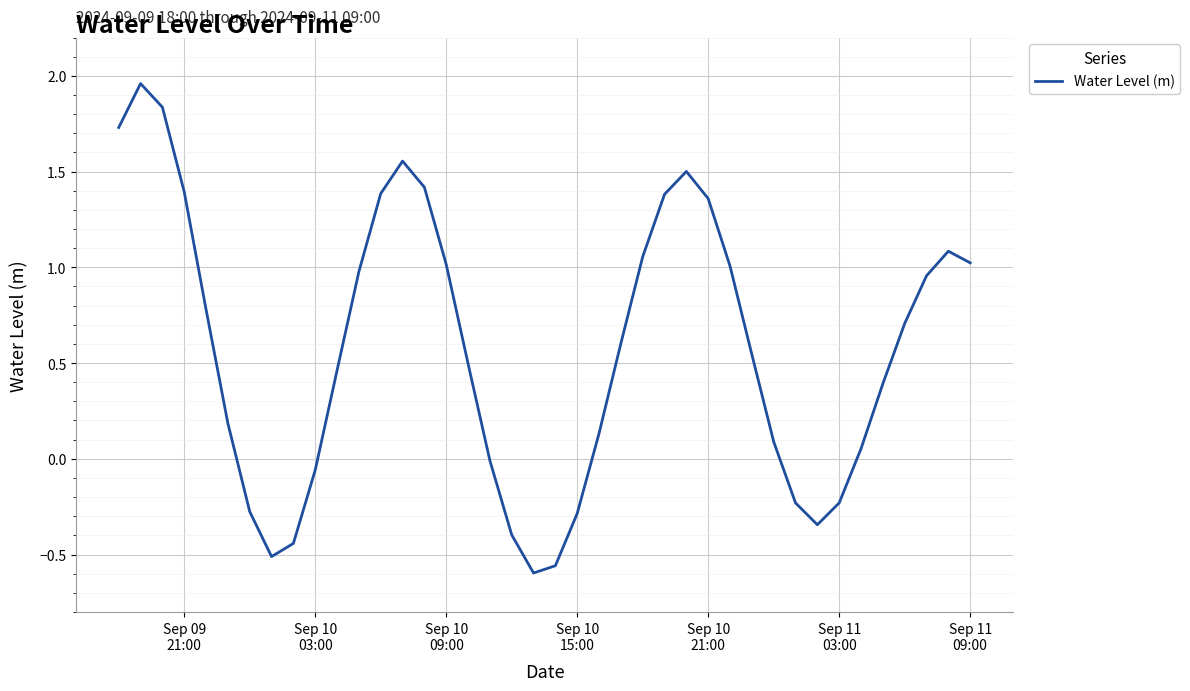

How many lines are shown in the chart?

1